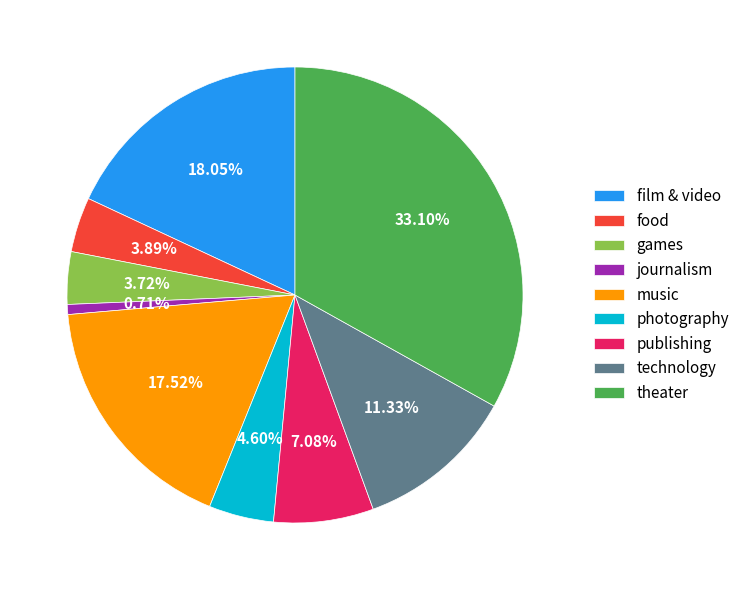

Does any single category account for the majority?

No